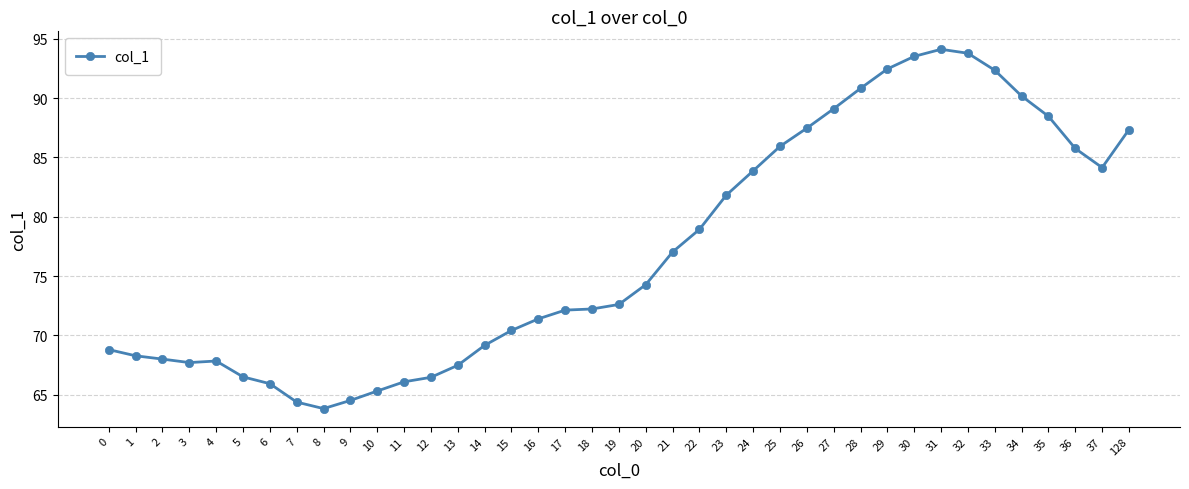

The value at 37 is 16.9. True or false?

False